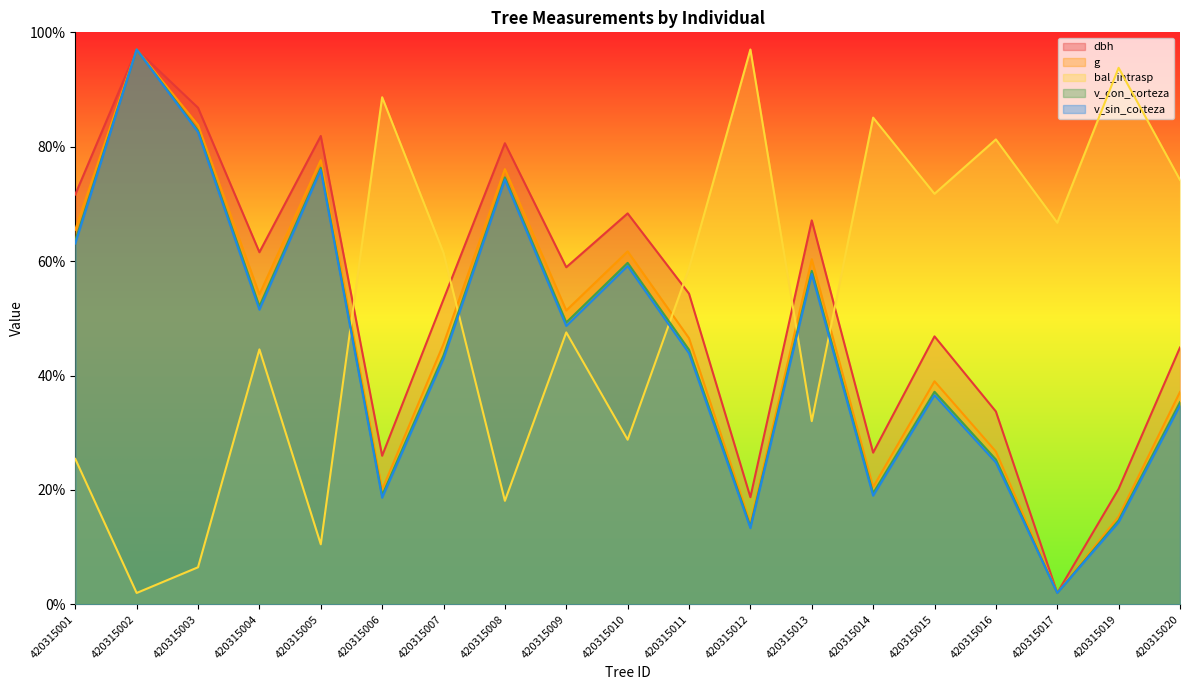

True or false: v_con_corteza and v_sin_corteza intersect in this chart.

False